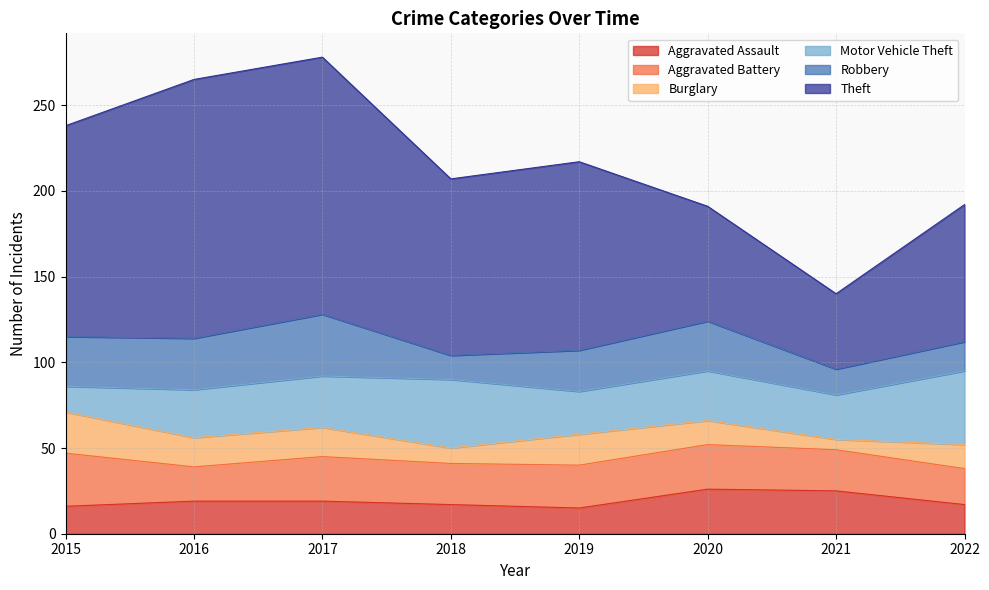

Between 2015 and 2020, which series saw the biggest shift?

Theft